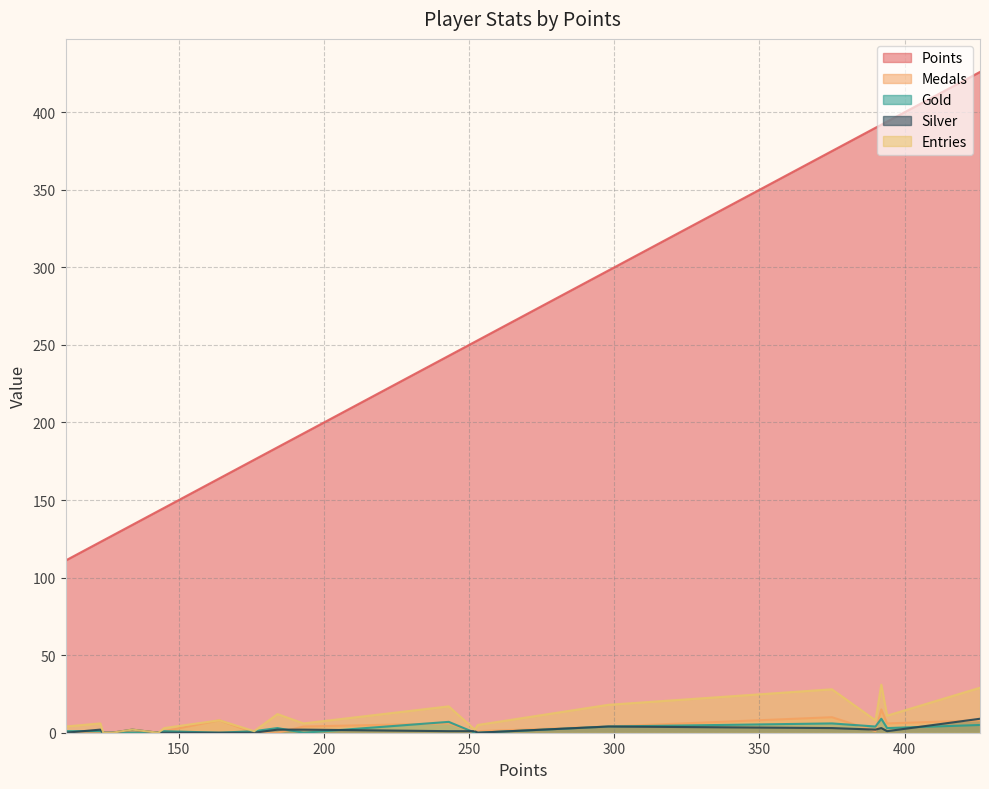

The Medals series shows 2 at Larvi. True or false?

False